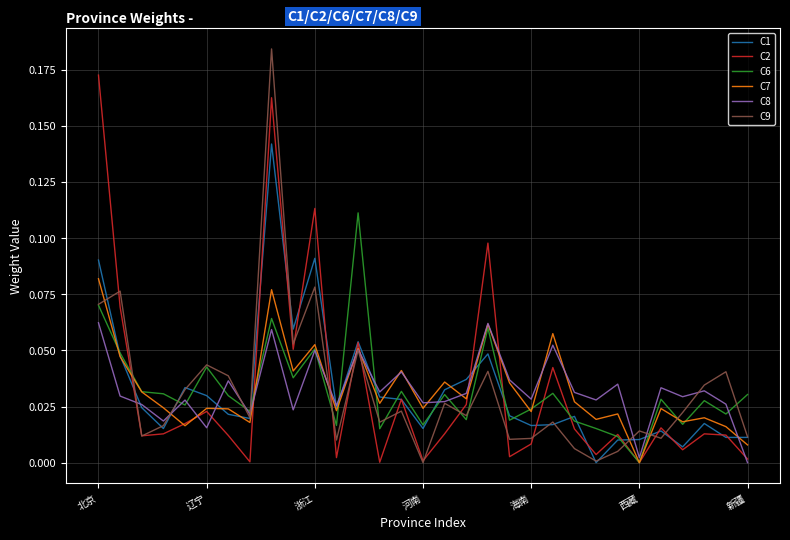

List the series in order of their peak value, lowest first.

C8, C7, C6, C1, C2, C9